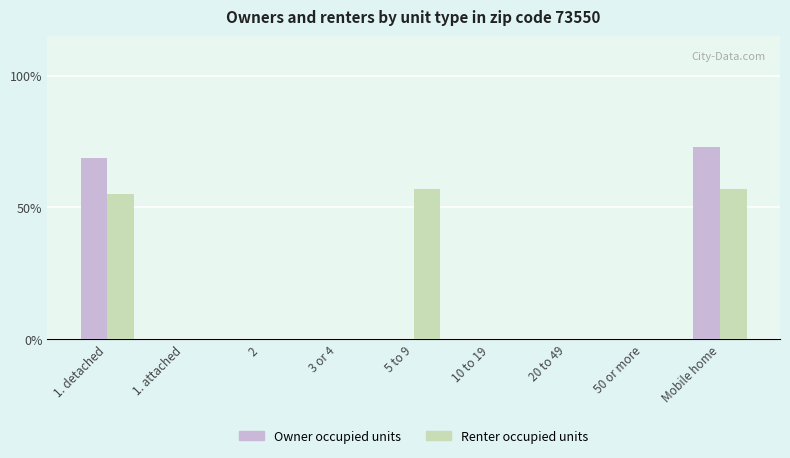

What is the greatest value displayed?

73.0